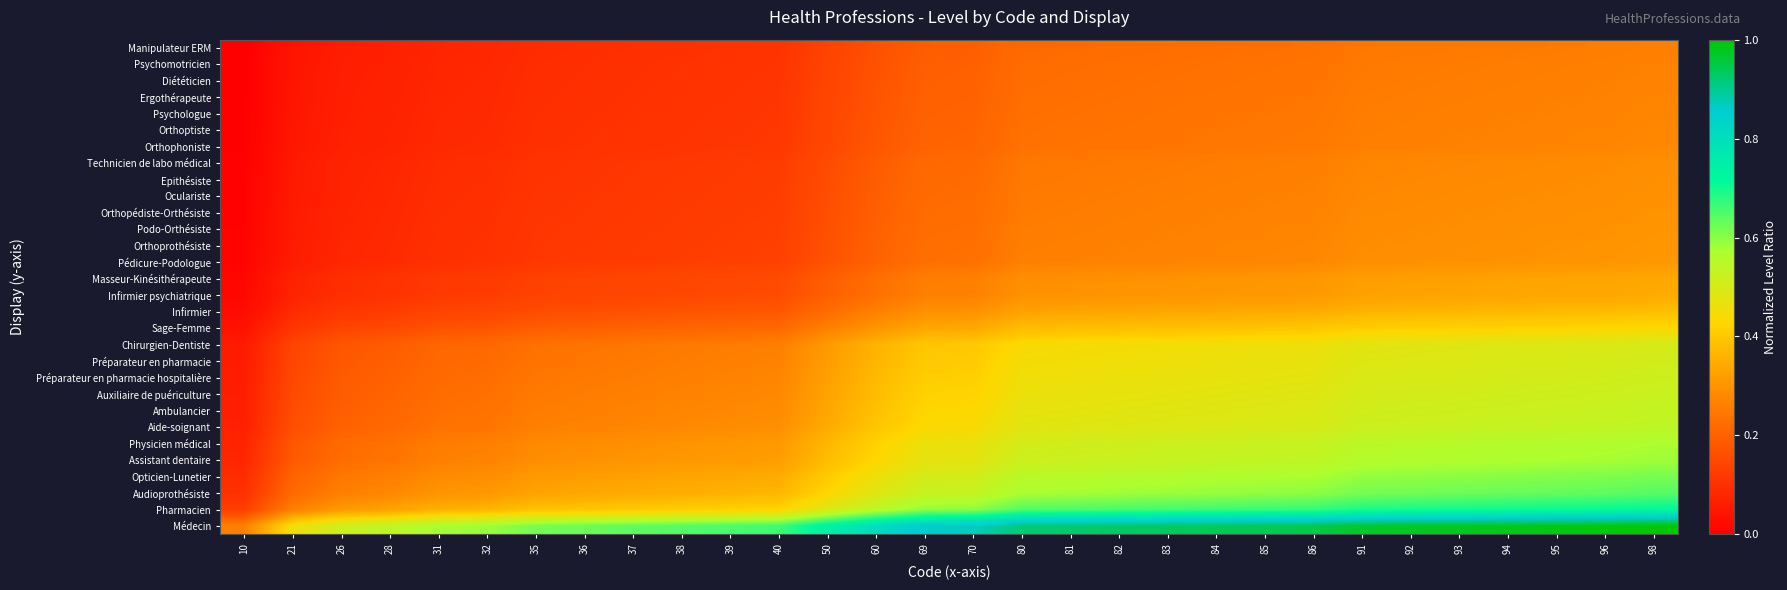

How many categories are shown in the chart?

30